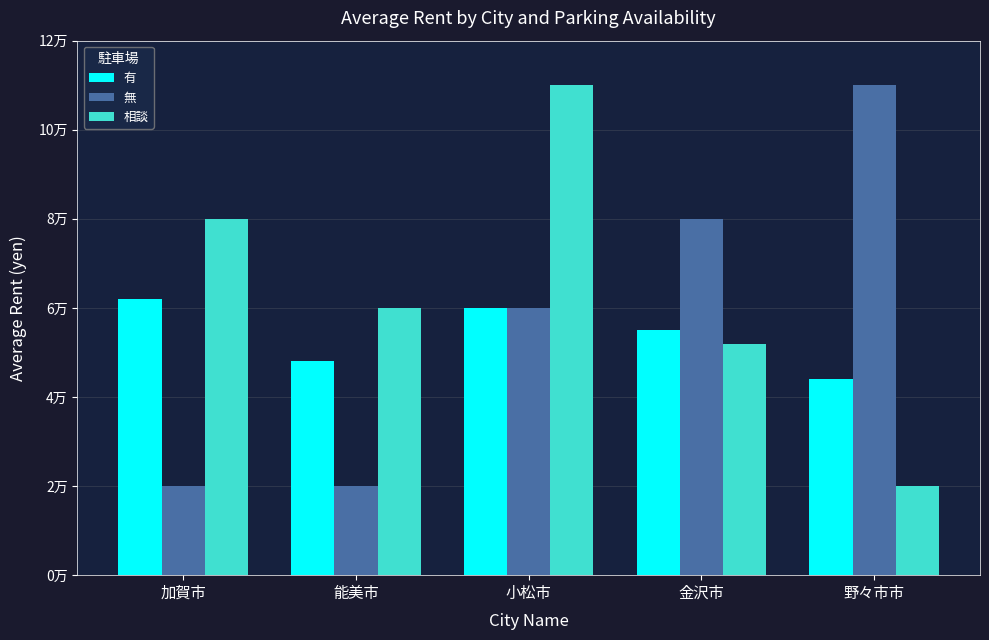

What is the difference between the second highest and minimum values in the 無 series?

60000